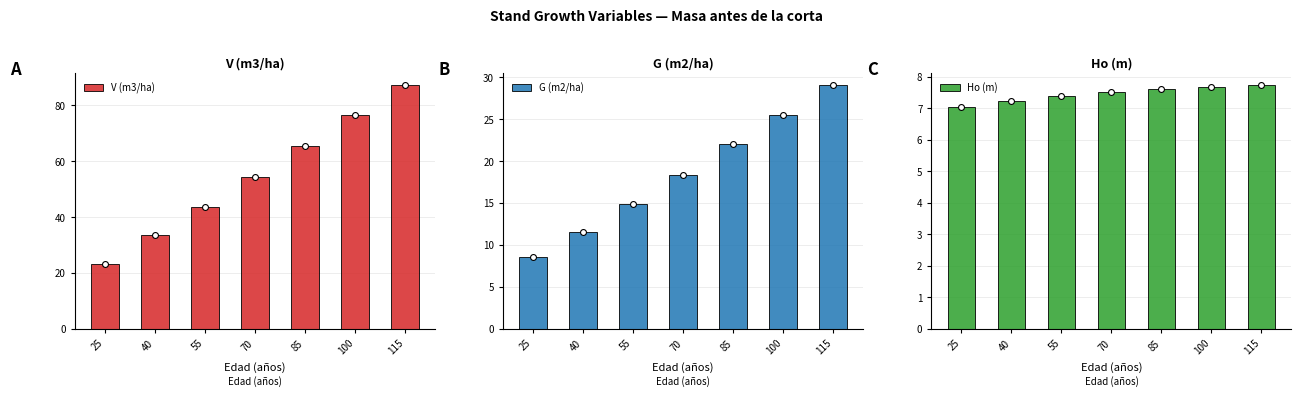

What are all the series names shown in the legend?

V (m3/ha), G (m2/ha), Ho (m)